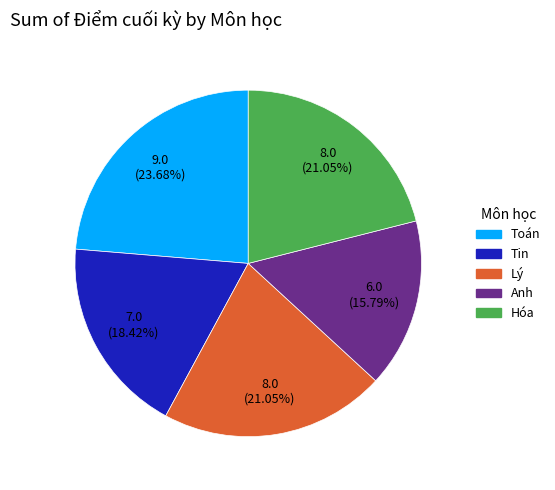

Approximately how many times larger is the value at Tin compared to Toán?

0.8